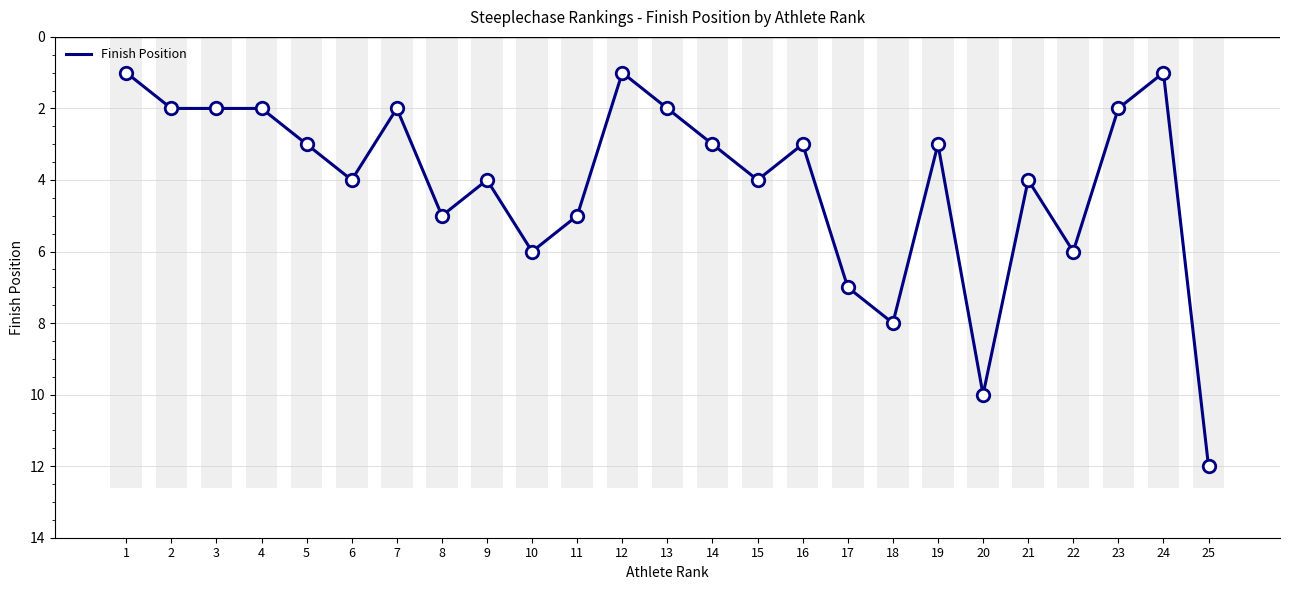

Read the value at 3.

2